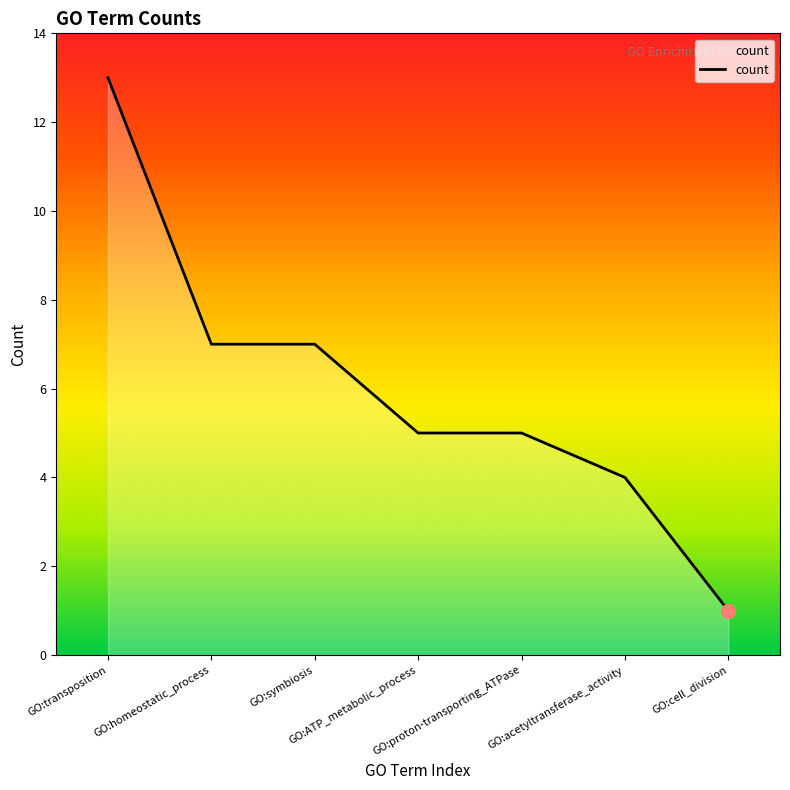

The chart shows a value of 1 at GO:acetyltransferase_activity. True or false?

False